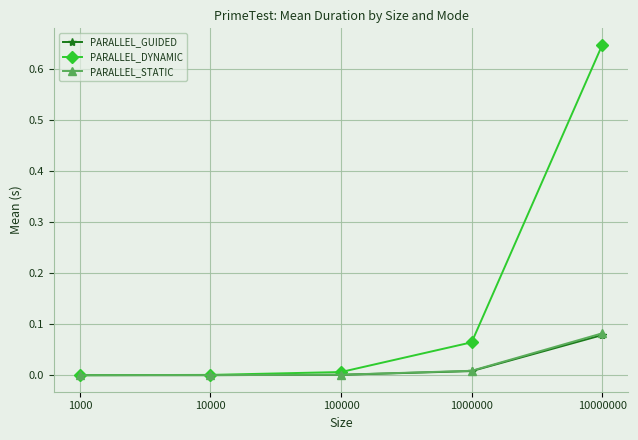

True or false: PARALLEL_GUIDED has more than 2 points higher than both neighbors.

False